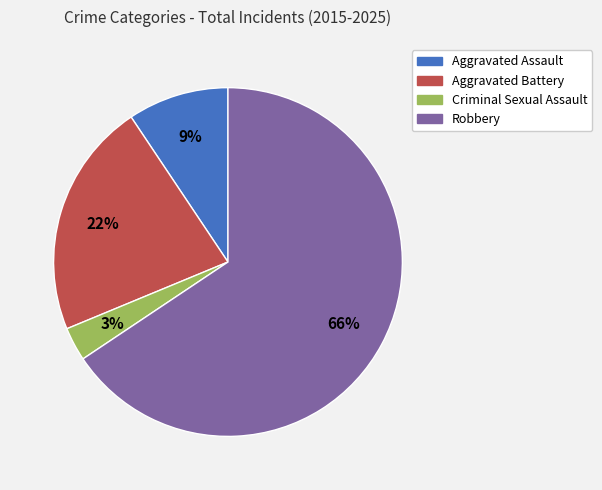

To the nearest percent, what portion does Criminal Sexual Assault represent?

3%